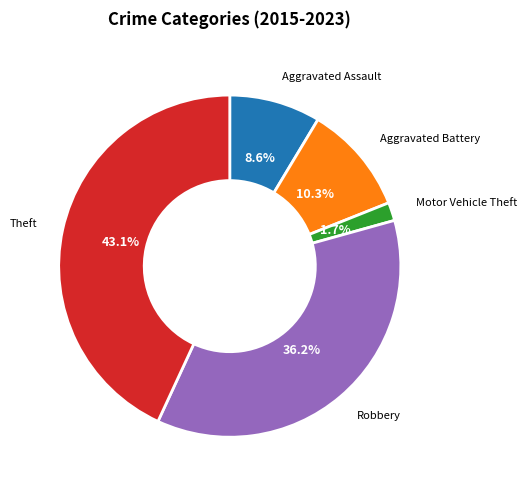

Which category has the biggest portion of the pie?

Theft